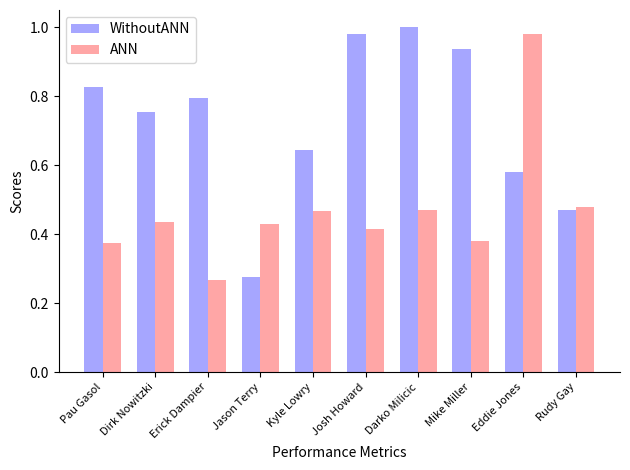

What is the label of the 4th bar from the left?

Jason Terry